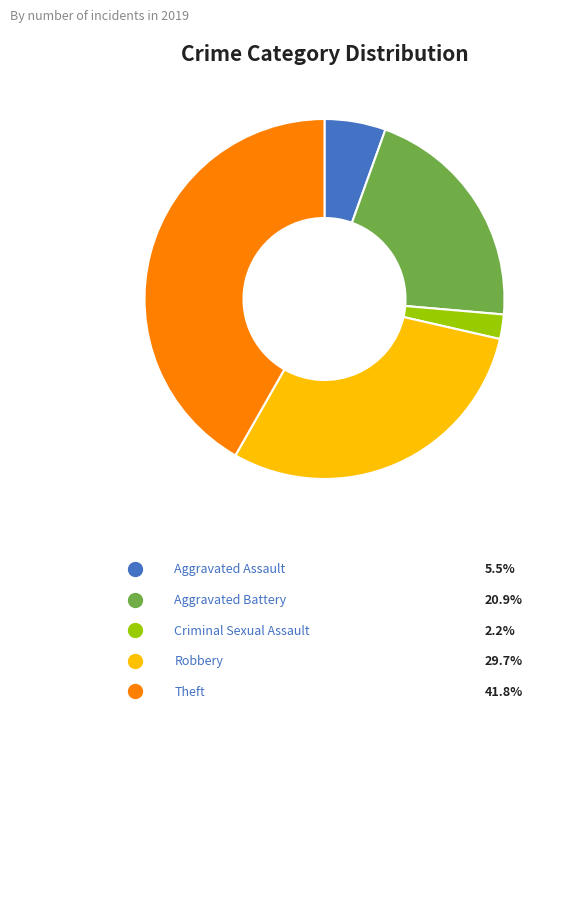

Does any single category account for the majority?

No